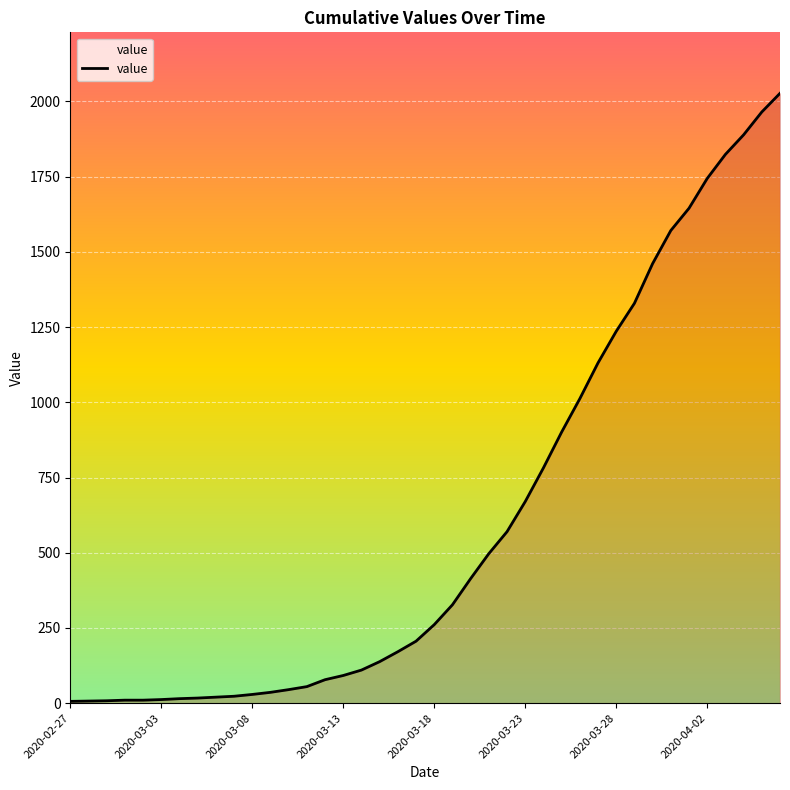

How many lines are shown in the chart?

1